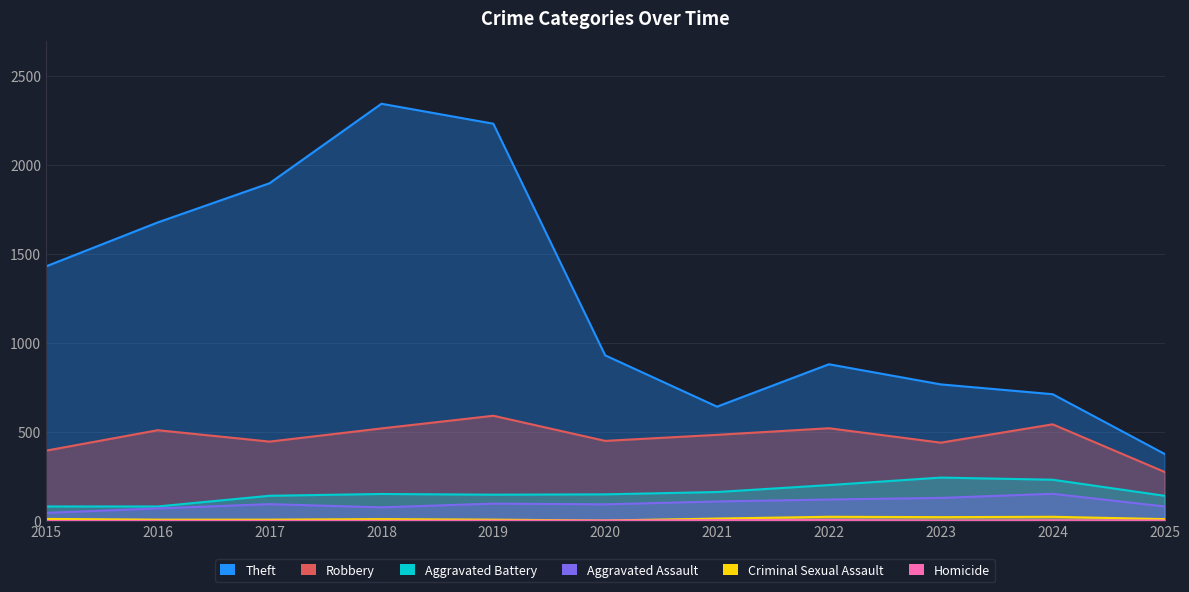

True or false: Robbery and Aggravated Battery cross at least once.

False